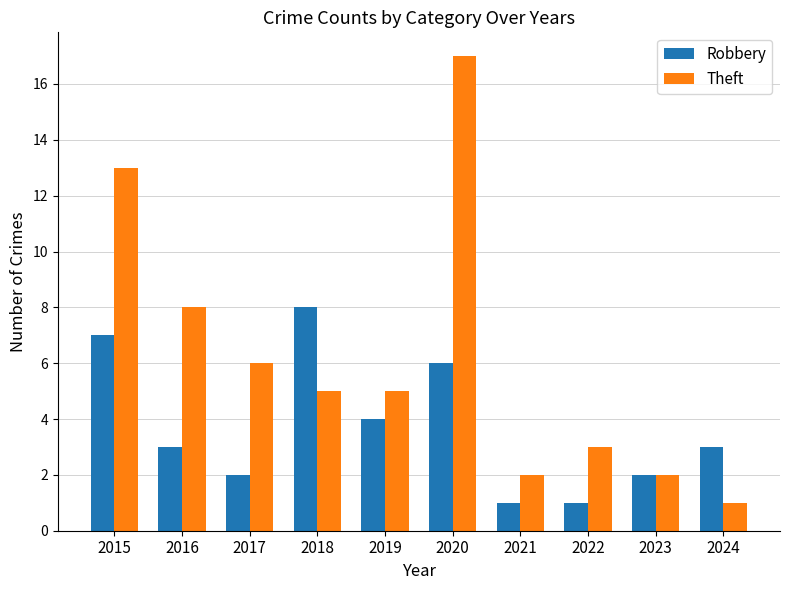

List the series in order of their peak value, lowest first.

Robbery, Theft